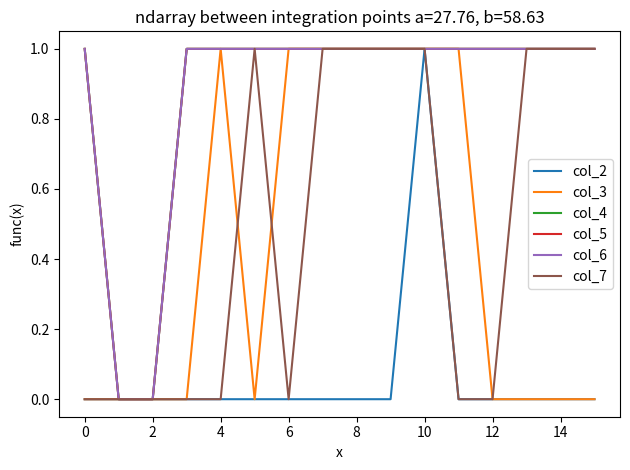

Does the chart have visible grid lines?

No